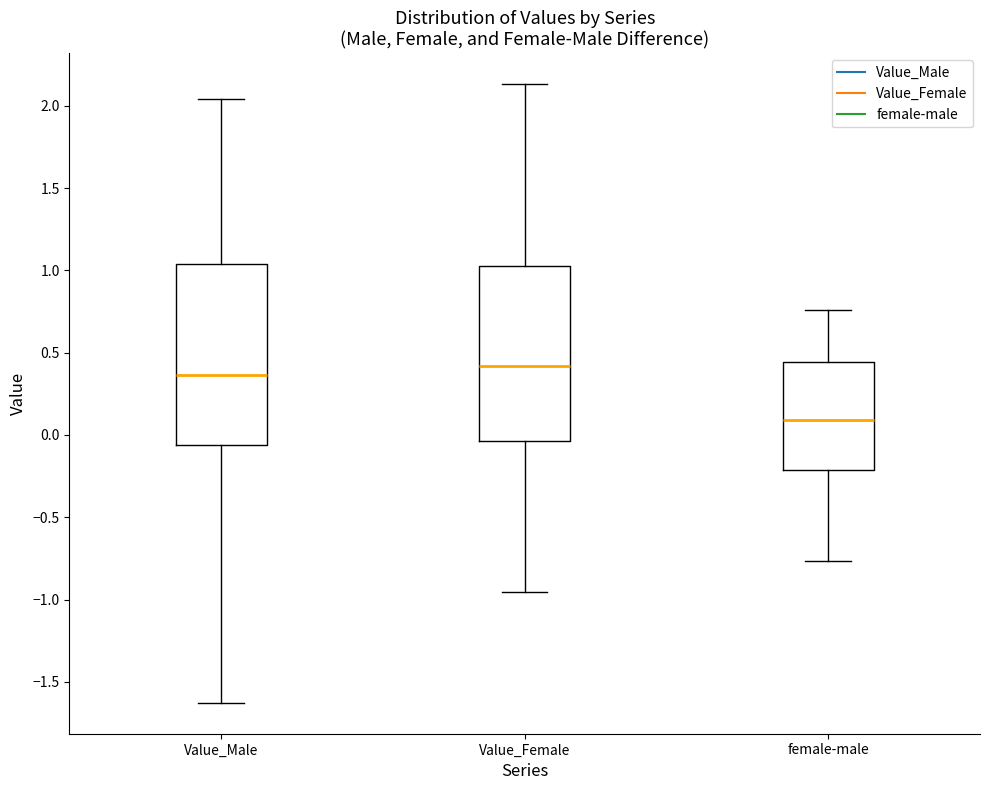

Where does the upper whisker of the box for Value_Female end on the y-axis? The values are not printed on the chart, so give them approximately, as read against the axis.

2.15